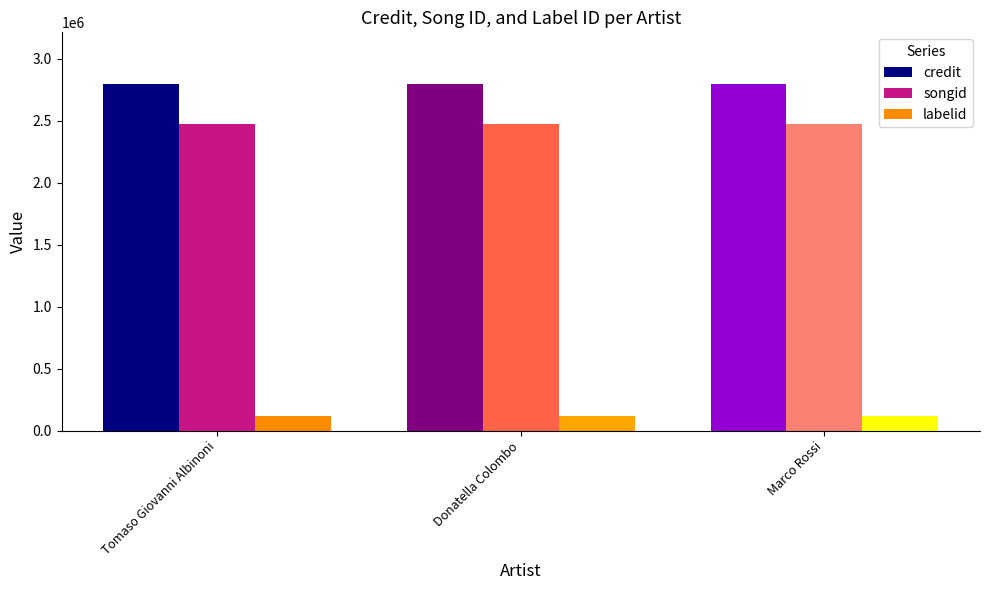

Reading left to right, transcribe all the data shown in this chart.

credit: 2792242	2792242	2792242
songid: 2468039	2468039	2468039
labelid: 117999	117999	117999